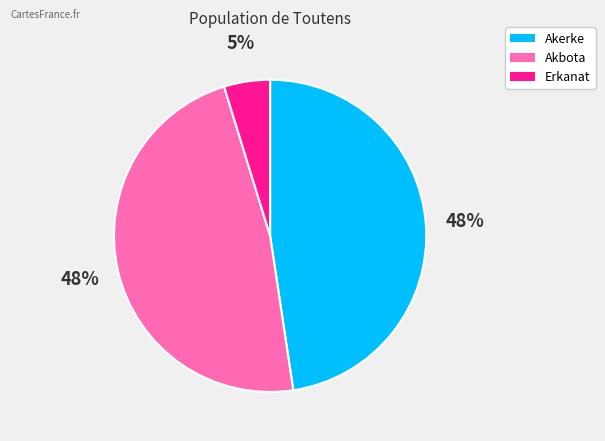

Is there any slice that represents more than half of the pie?

No